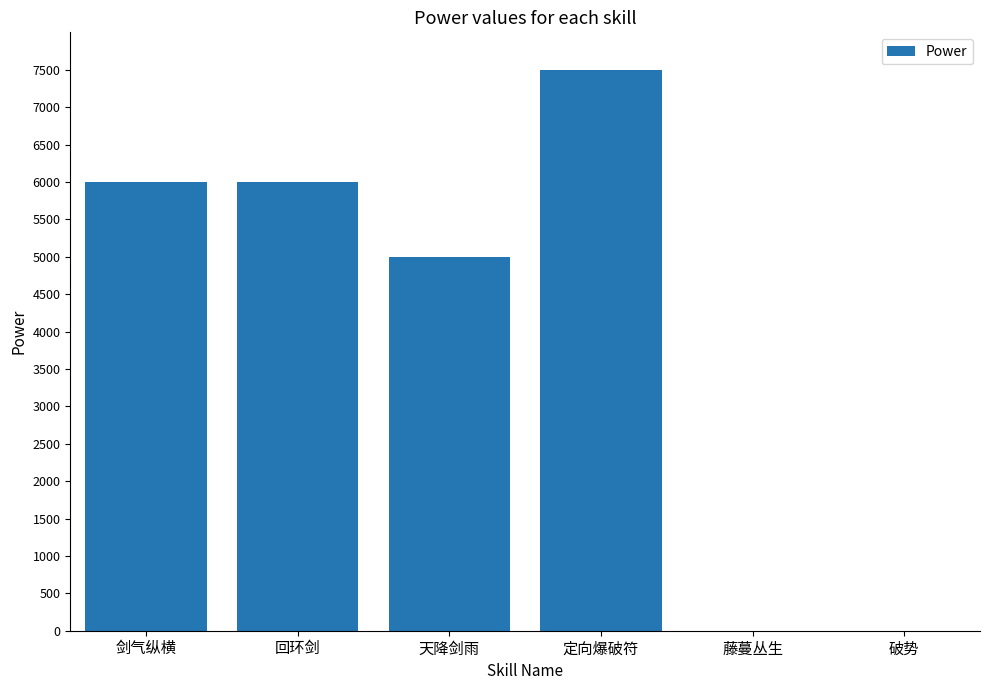

Where is the data nearest to the value 3750?

天降剑雨